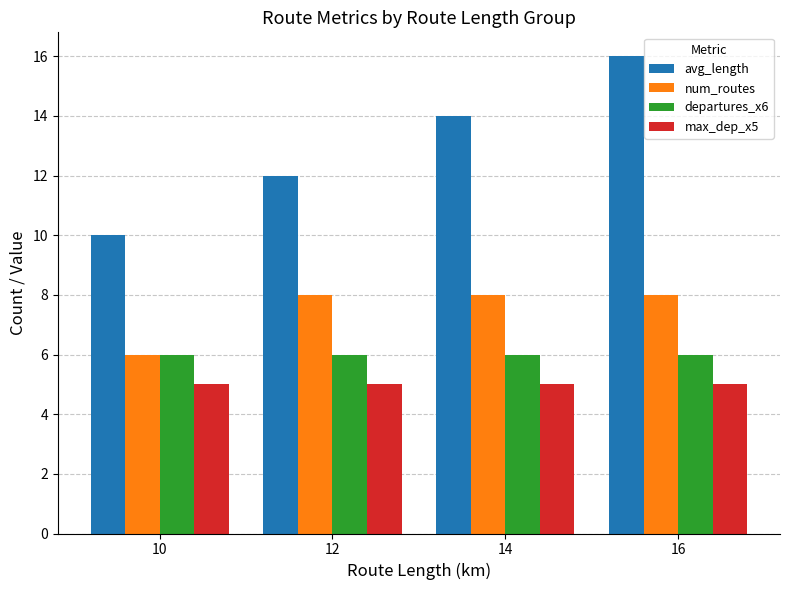

What is the total value across all series at 12?

31